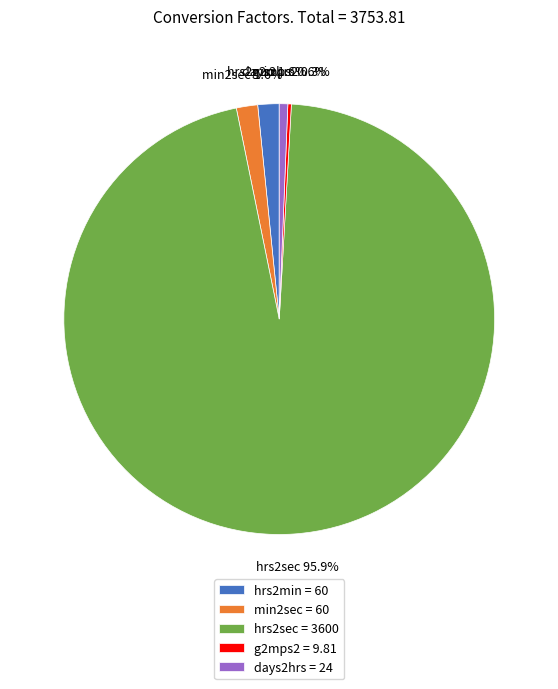

Which category has the biggest portion of the pie?

hrs2sec